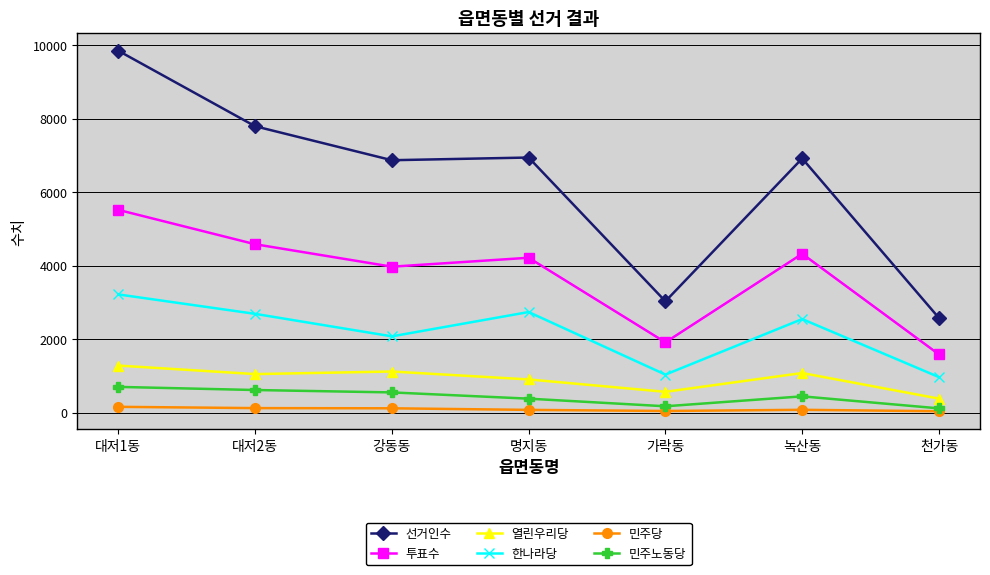

What is the difference between the highest and lowest values at 대저2동?

7664